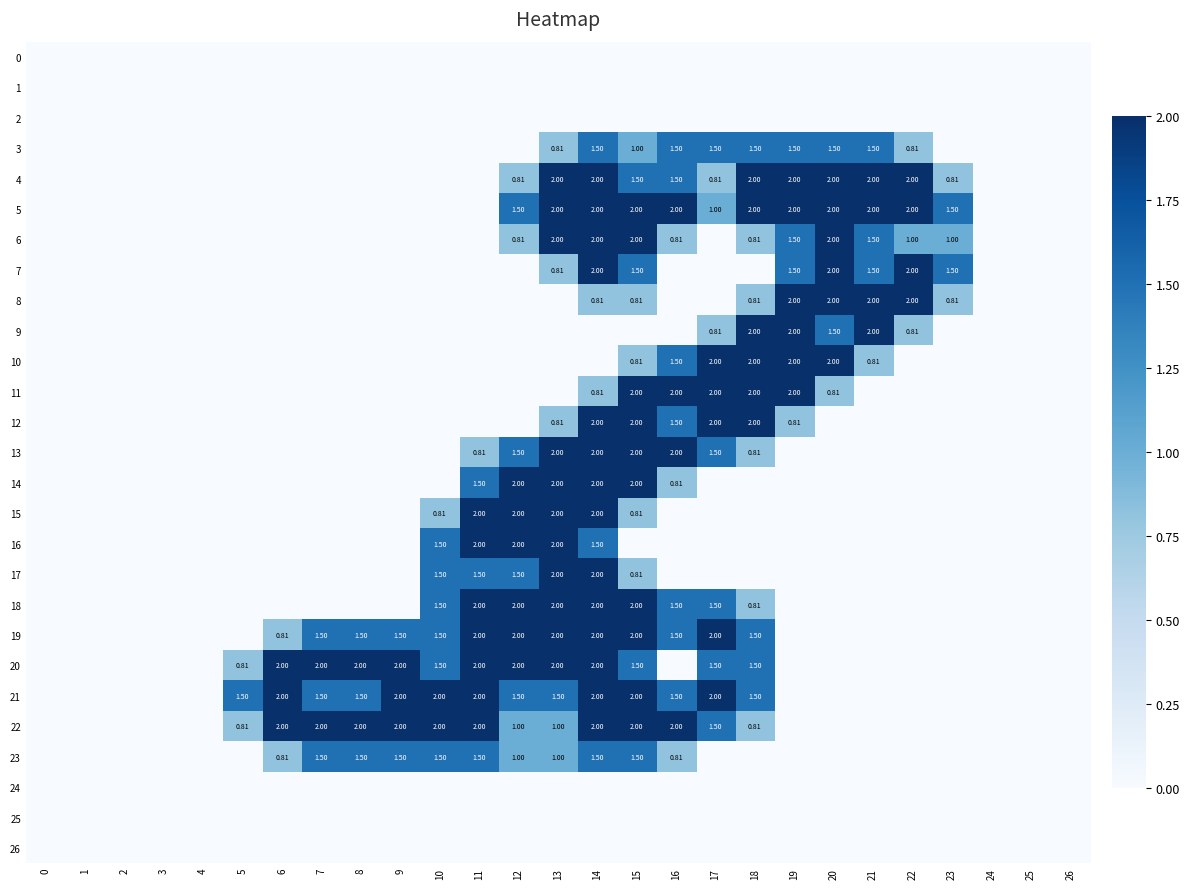

Which series has the largest total across all categories?

21